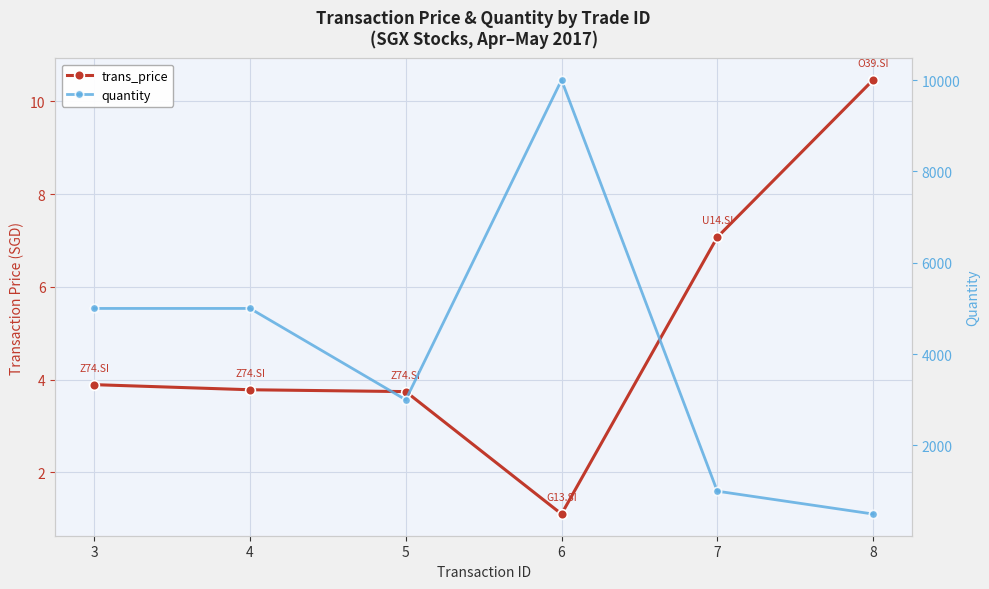

What is the value of the quantity point at the 3rd from the left?

3000.0